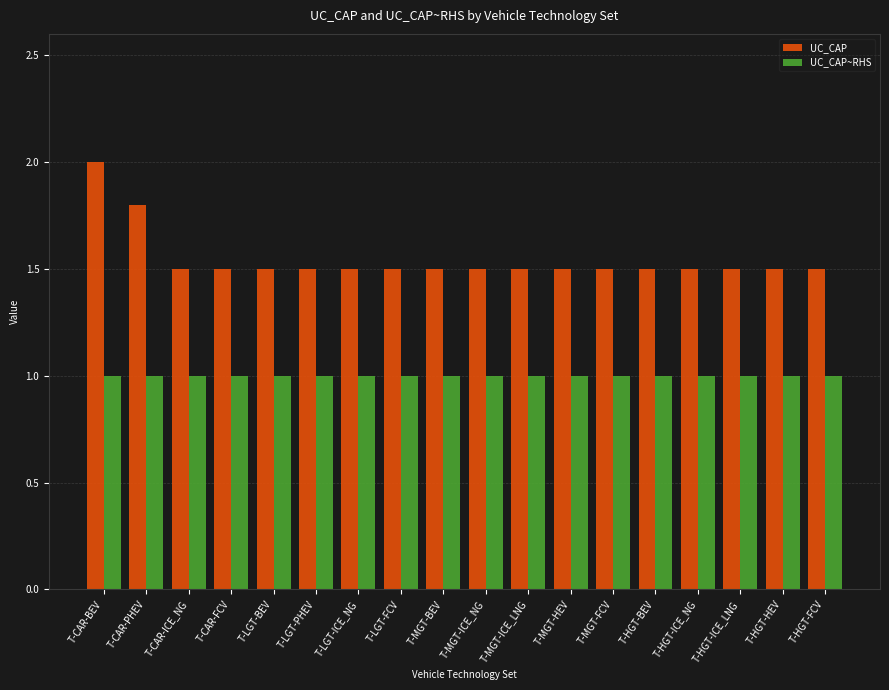

What is the sum of the UC_CAP values at T-HGT-FCV and T-LGT-BEV?

3.0